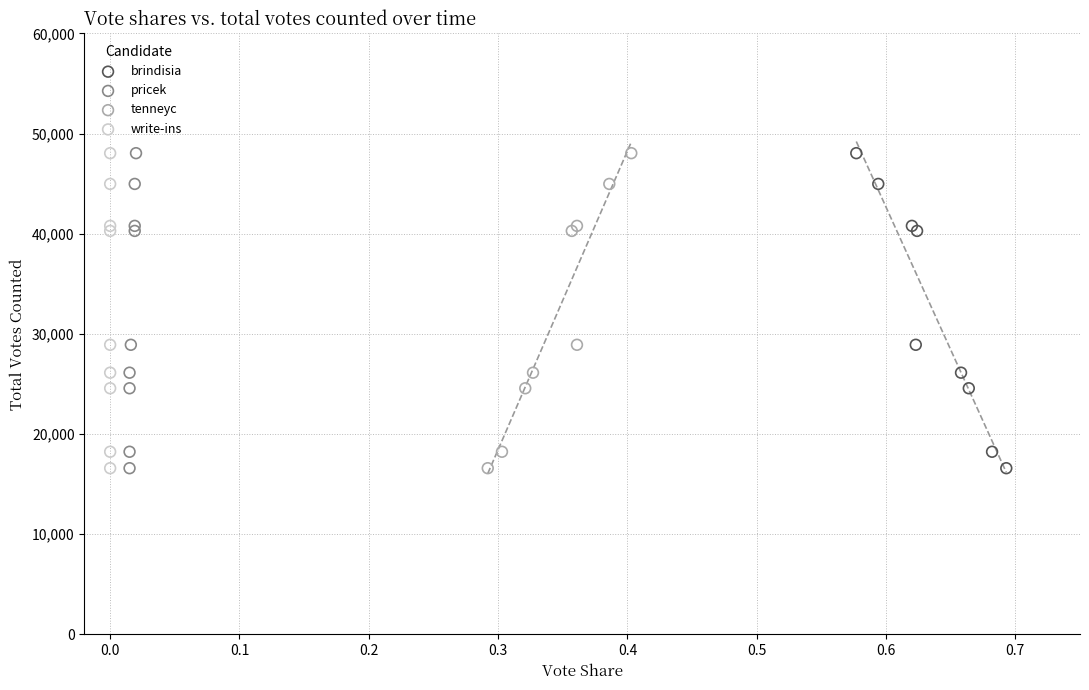

What are all the series names shown in the legend?

brindisia, pricek, tenneyc, write-ins